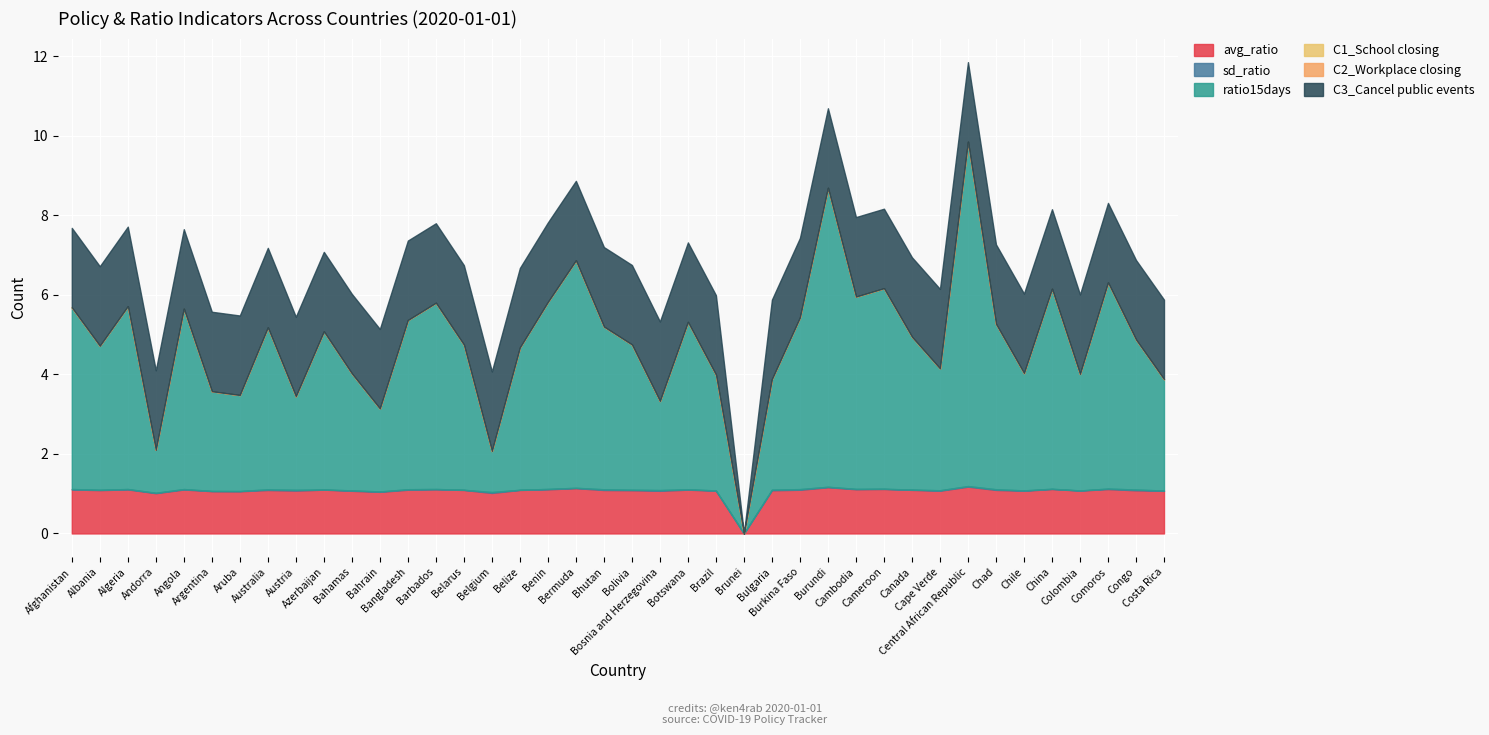

How many series are shown in this chart?

6